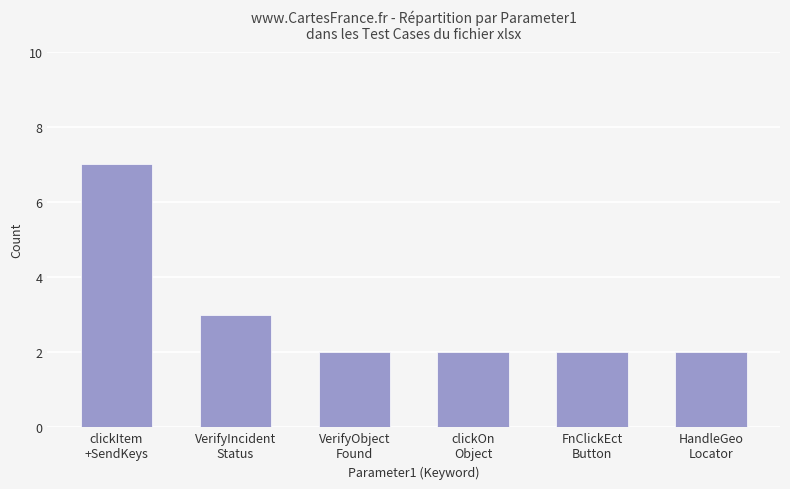

What position from the right is clickItem
+SendKeys?

6